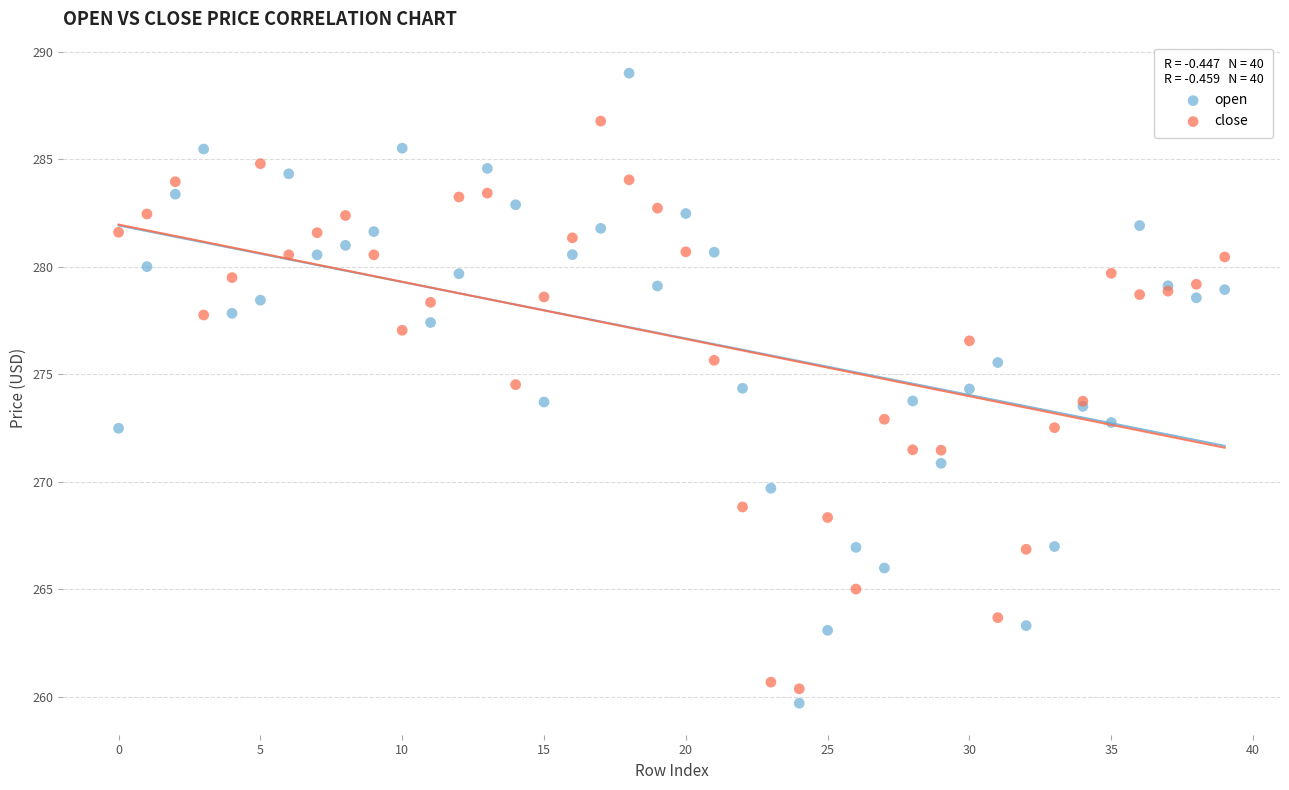

Which series contains the highest Y value?

open